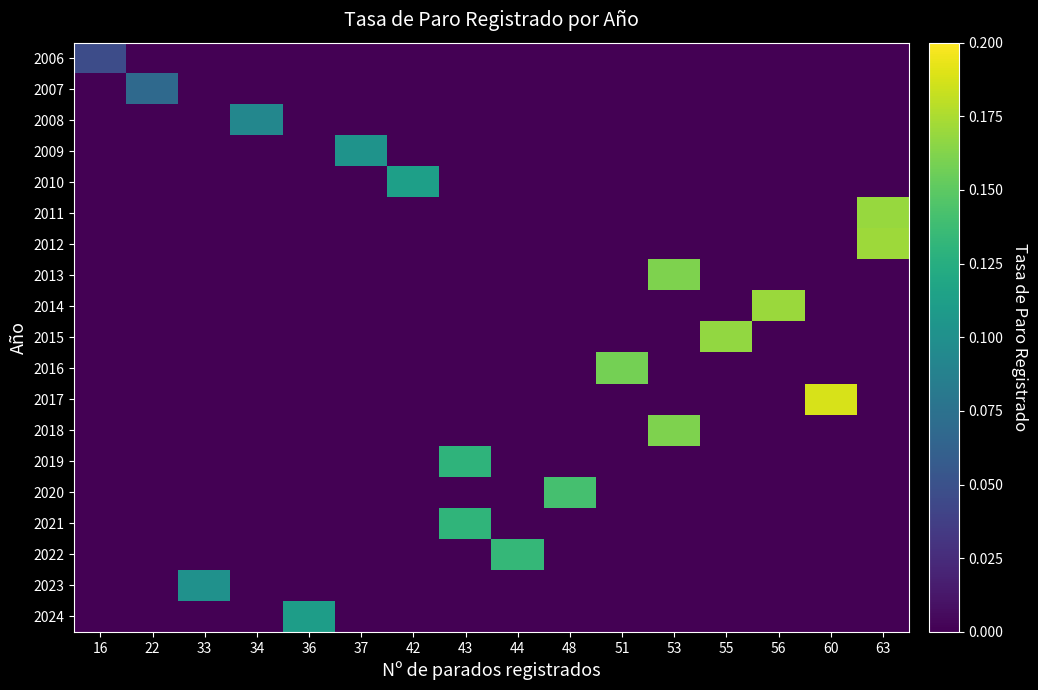

At which category is the sum across all series the highest?

63